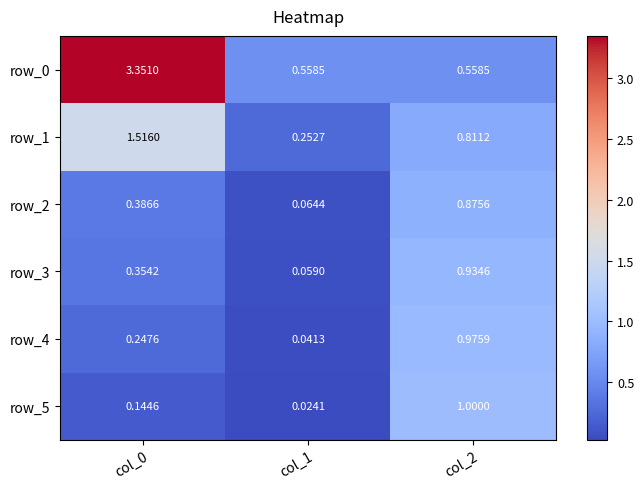

At col_0, list the series in order from smallest to largest.

row_5, row_4, row_3, row_2, row_1, row_0